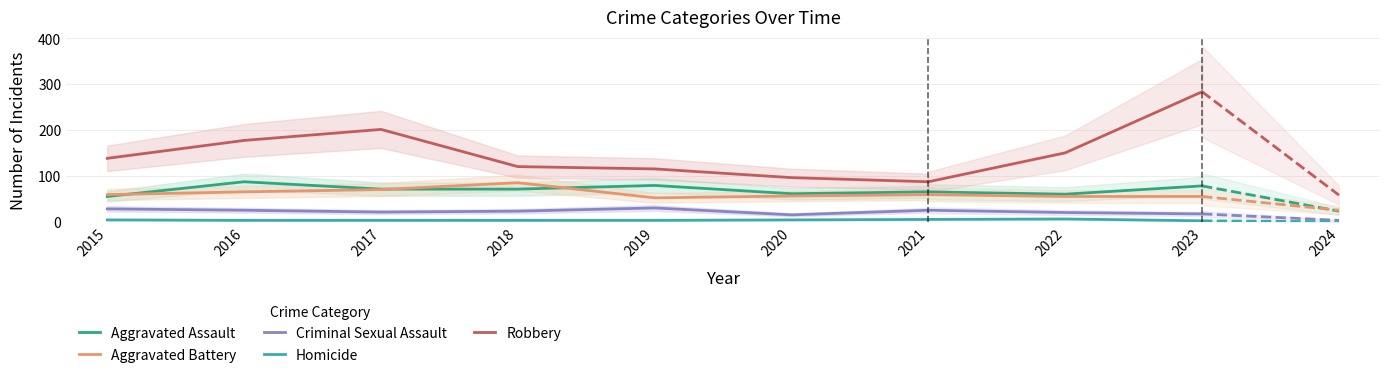

True or false: Homicide has a value of 8 at 2020.

False